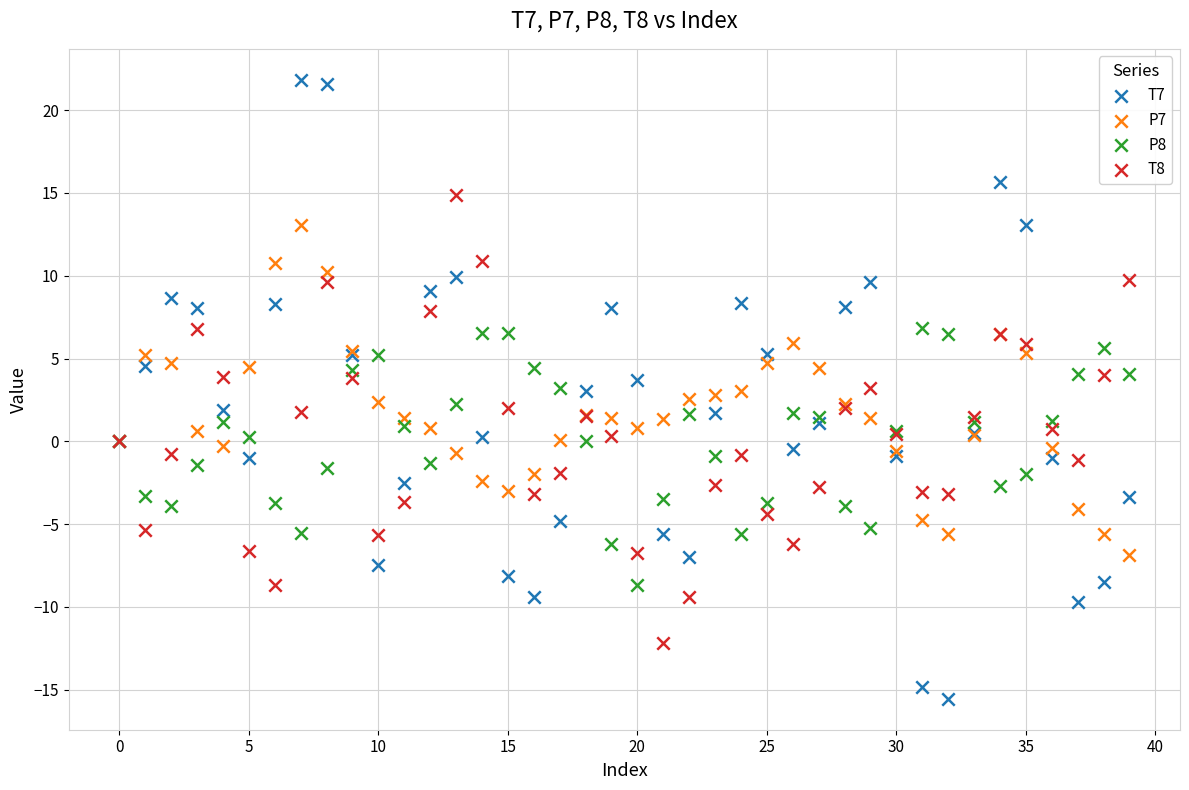

What are all the series names shown in the legend?

T7, P7, P8, T8